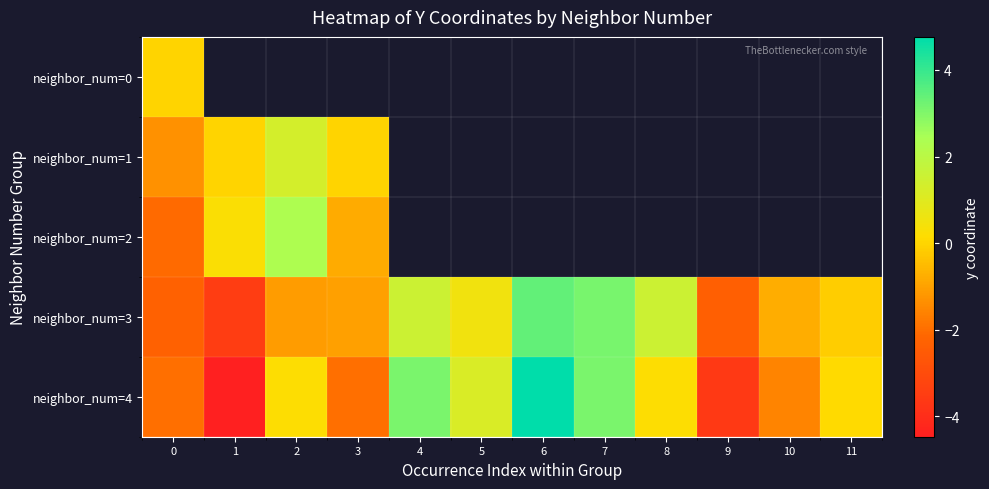

What is the average value of the neighbor_num=3 series?

-0.1